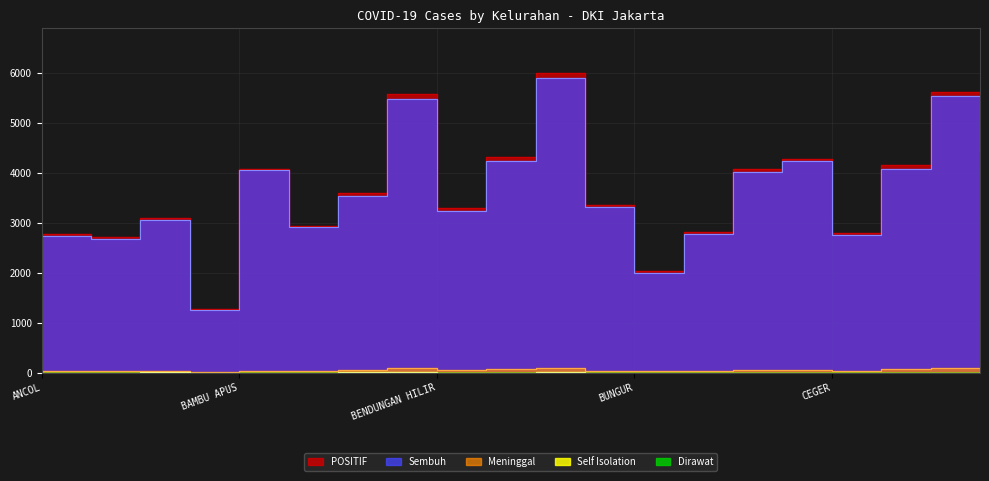

Rank the series by their maximum value, from highest to lowest.

POSITIF, Sembuh, Meninggal, Self Isolation, Dirawat